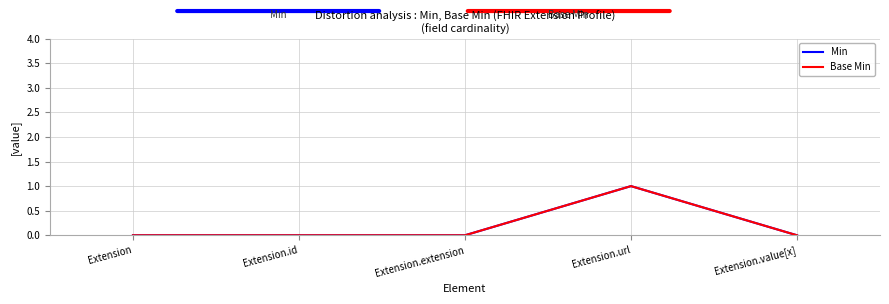

Does the chart have visible grid lines?

Yes